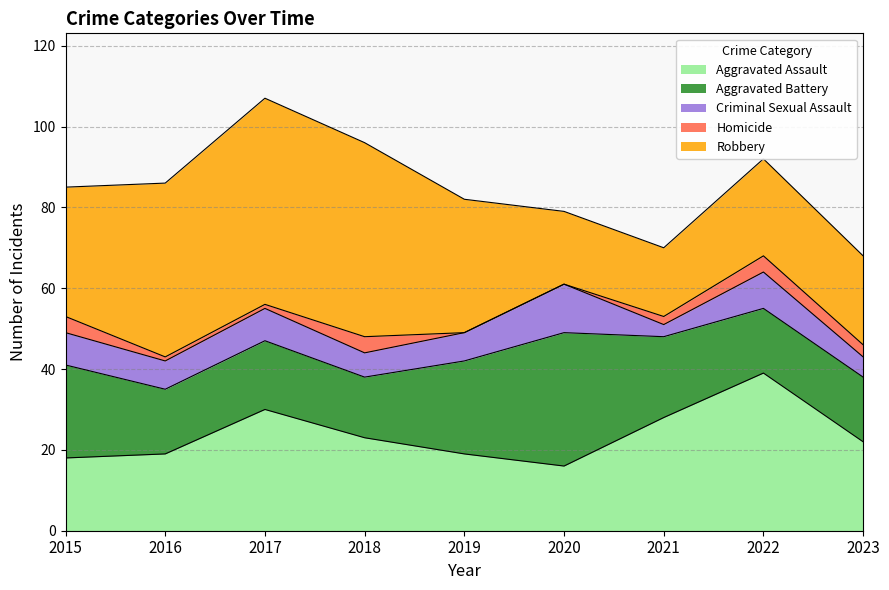

At which label does Criminal Sexual Assault first exceed 7?

2015